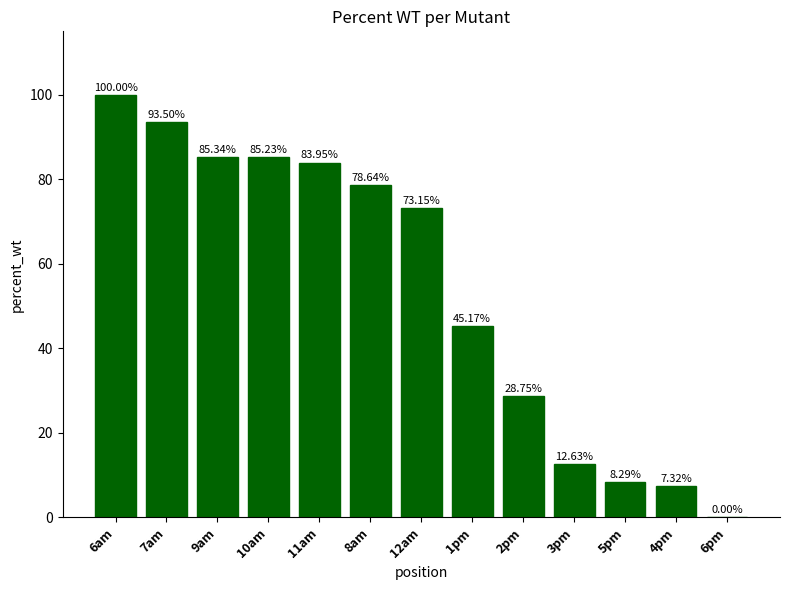

What is the greatest value displayed?

100.0